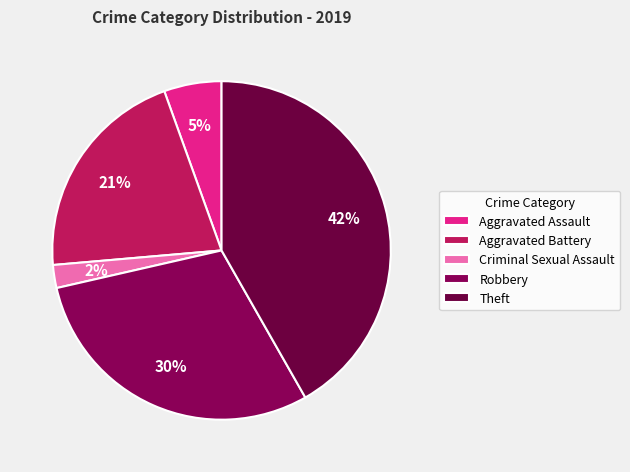

To the nearest percent, what is the difference between the Criminal Sexual Assault and Aggravated Assault slice percentages?

3%